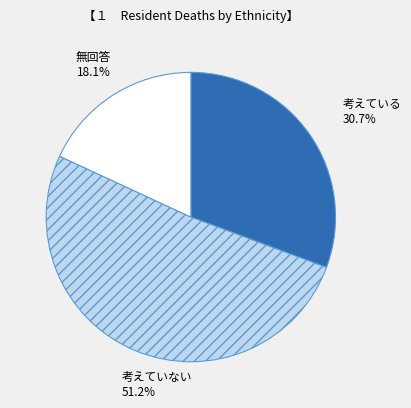

Is there a majority slice in this chart?

Yes